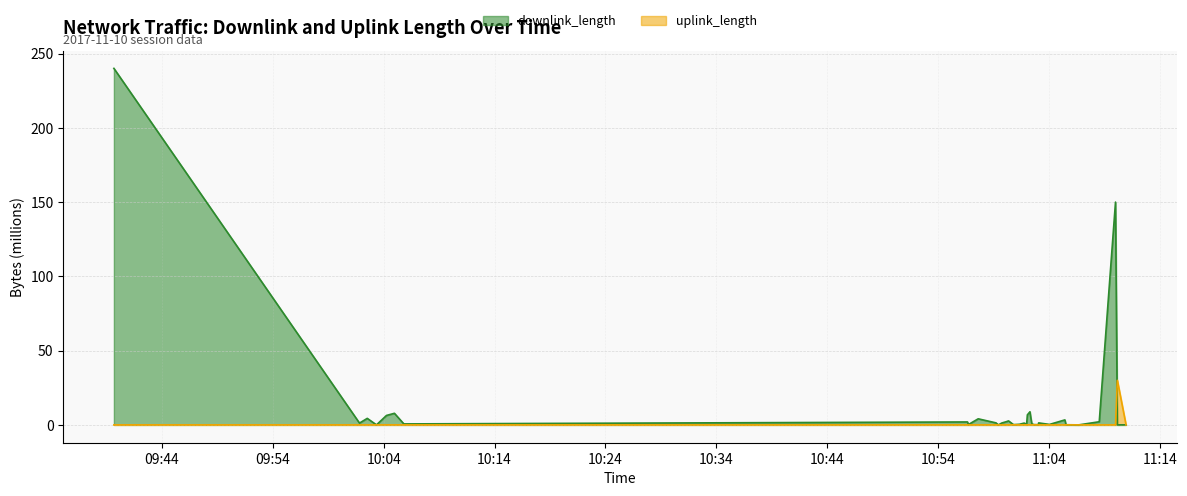

The uplink_length series shows 0.0 at 2017-11-10 09:39:40. True or false?

True